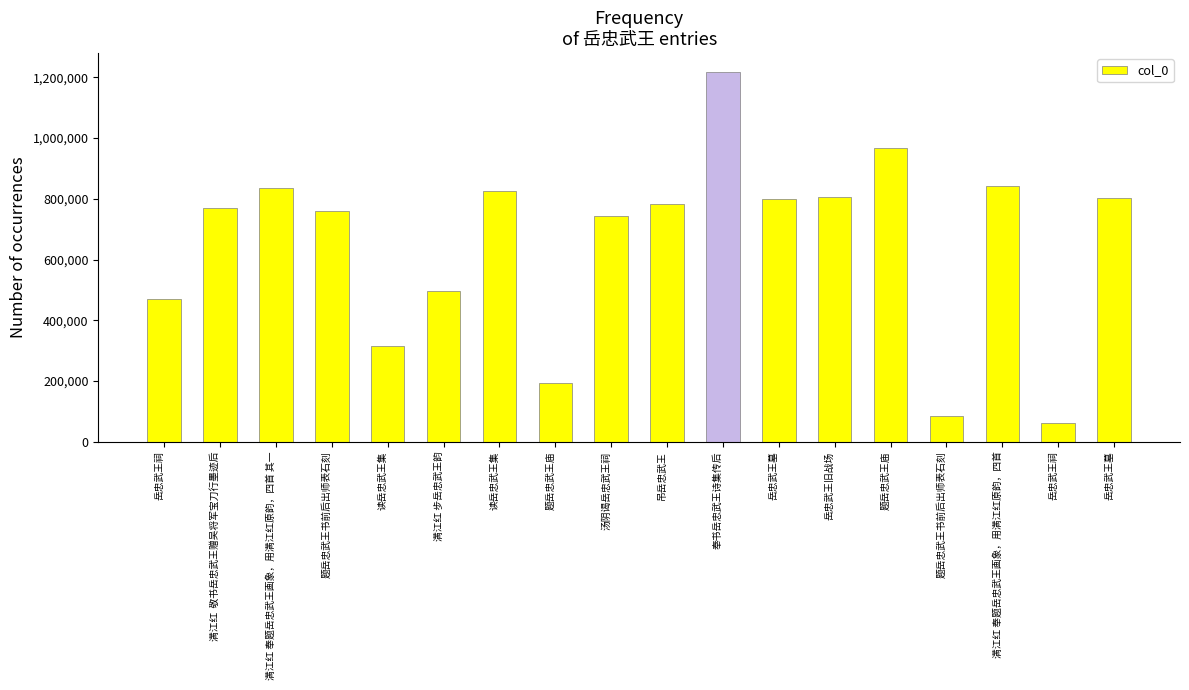

How many data points are less than 783226?

9